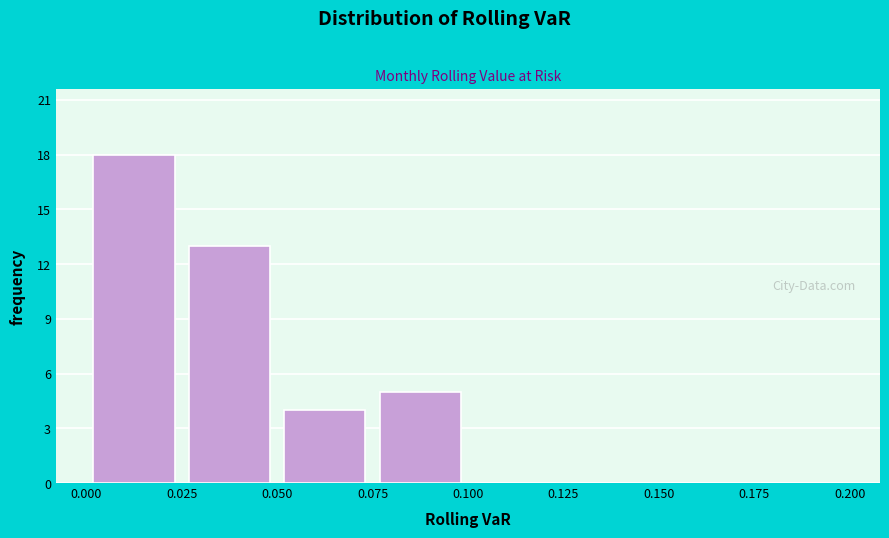

Reading left to right, list every bar in this chart as the range it spans on the x-axis followed by its height. The values are not printed on the chart, so give them approximately, as read against the axis.

0.000 to 0.025: 18
0.025 to 0.050: 13
0.050 to 0.075: 4
0.075 to 0.100: 5
0.100 to 0.125: 0
0.125 to 0.150: 0
0.150 to 0.175: 0
0.175 to 0.200: 0